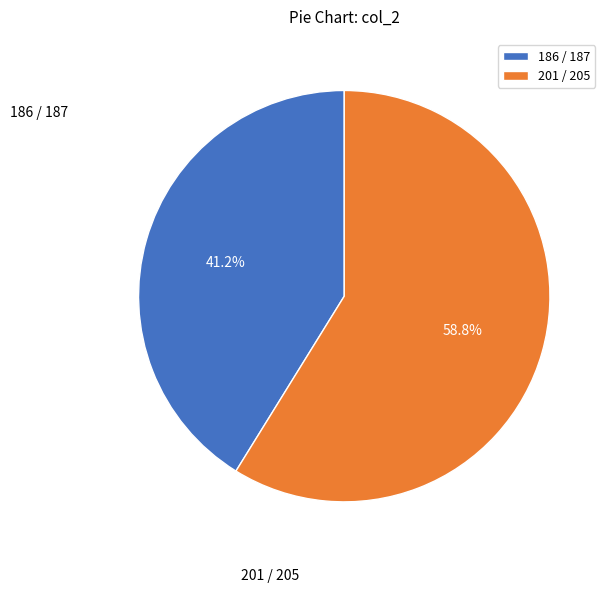

Approximately how many times larger is the value at 186 / 187 compared to 201 / 205?

0.7